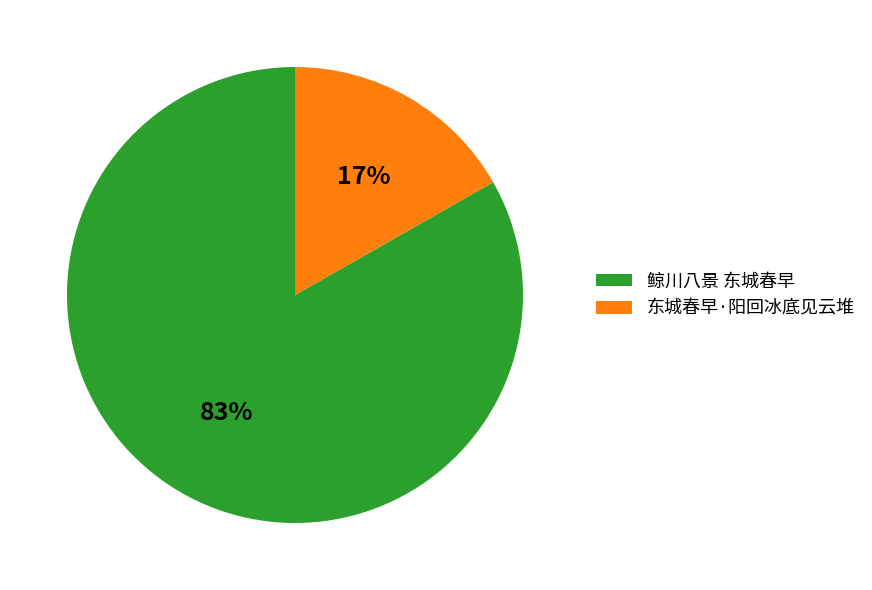

How many slices are in this pie chart?

2